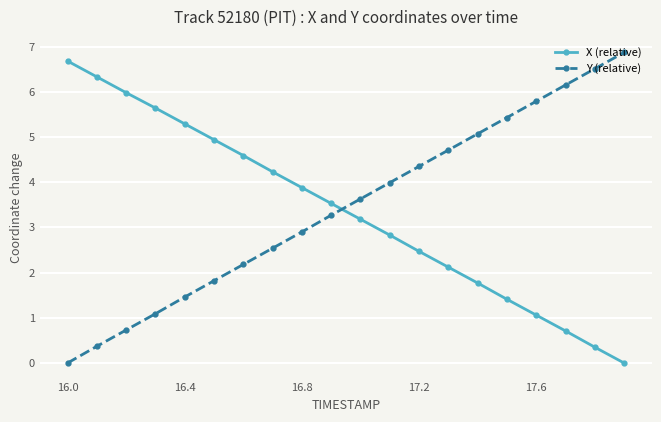

What is the maximum value for X (relative)?

6.7